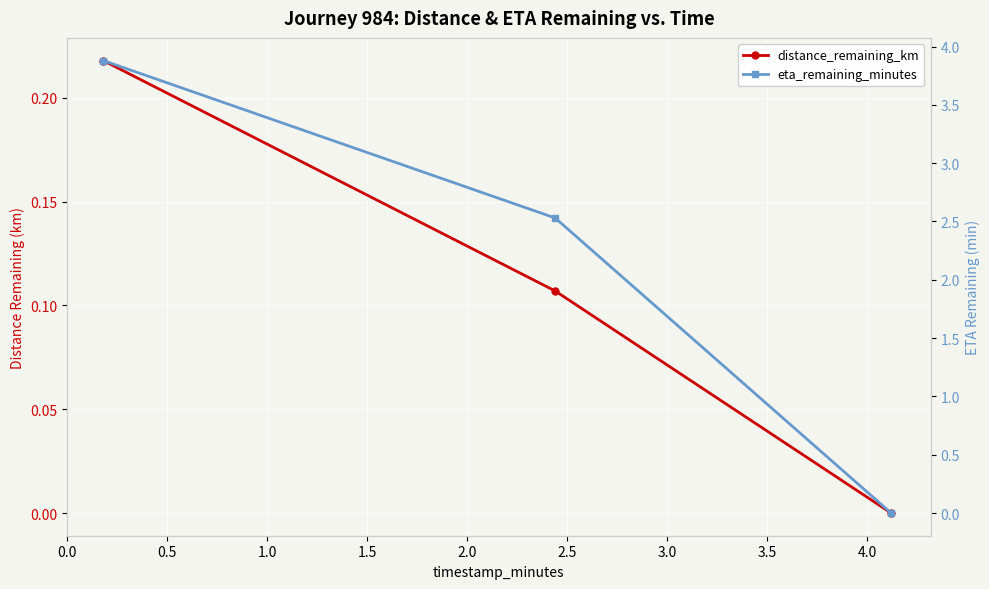

Is the value of distance_remaining_km at 0.5 greater than the value of eta_remaining_minutes at 0.5?

No